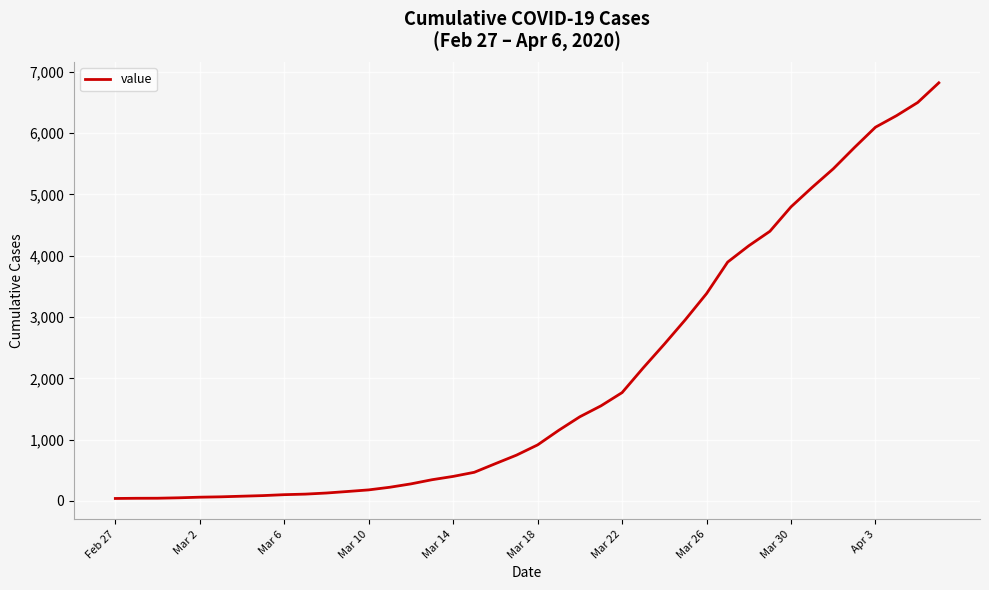

What is the maximum value shown in the chart?

6821